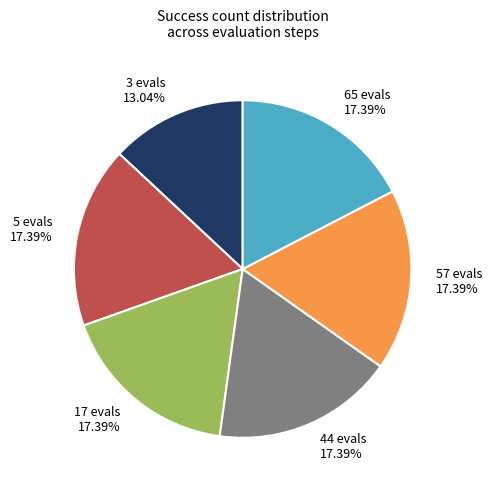

Is 44 evals the majority of the pie?

No